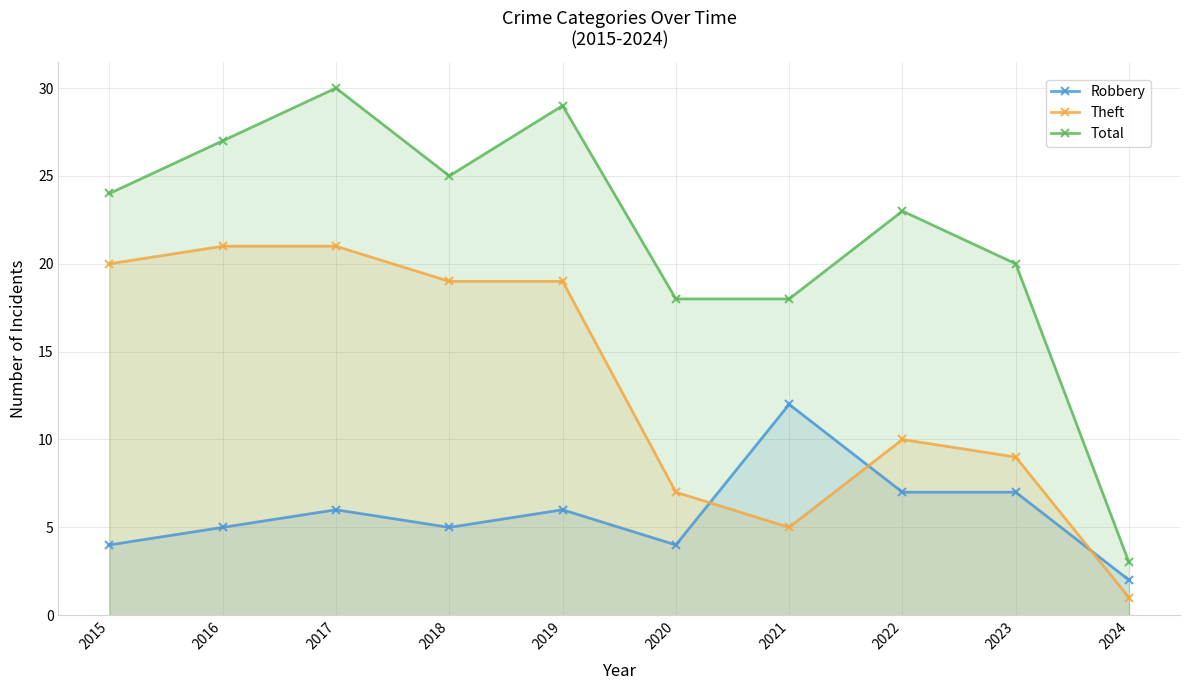

What is the average value of the Robbery series?

6